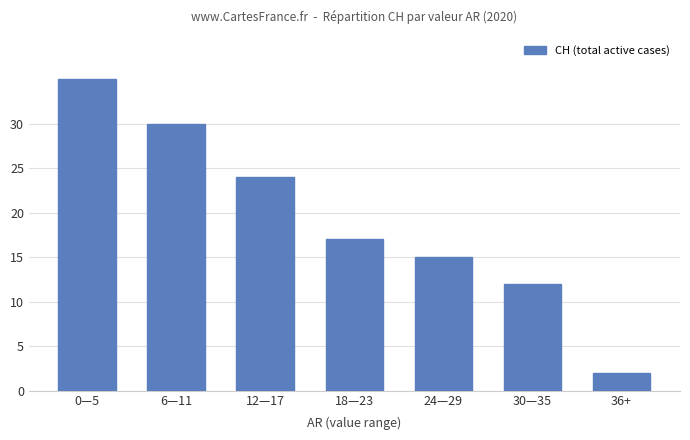

Reading left to right, what are all the values shown in this chart?

0—5=35	6—11=30	12—17=24	18—23=17	24—29=15	30—35=12	36+=2